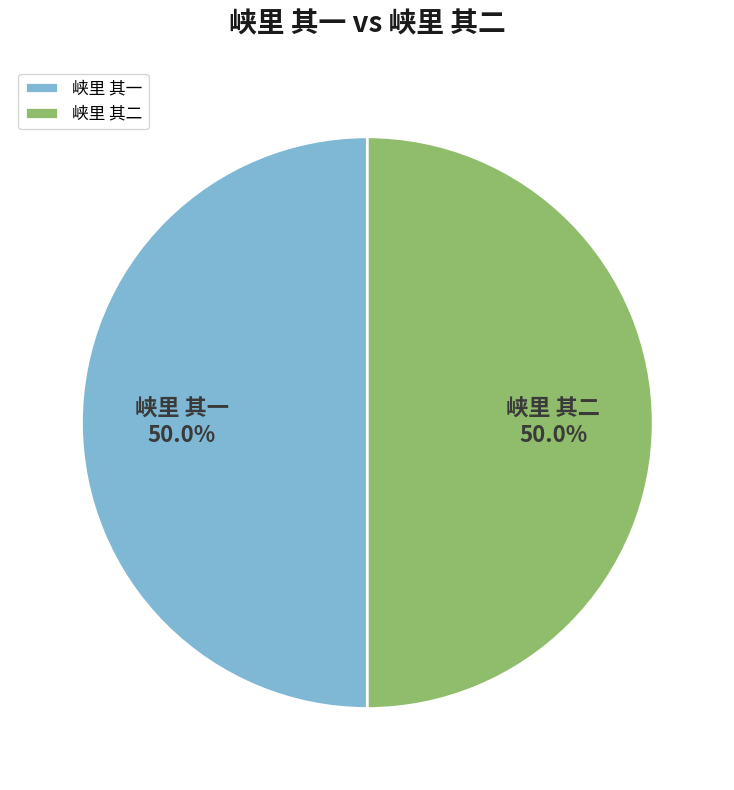

Is it true that 峡里 其一 is 50% of the pie?

True